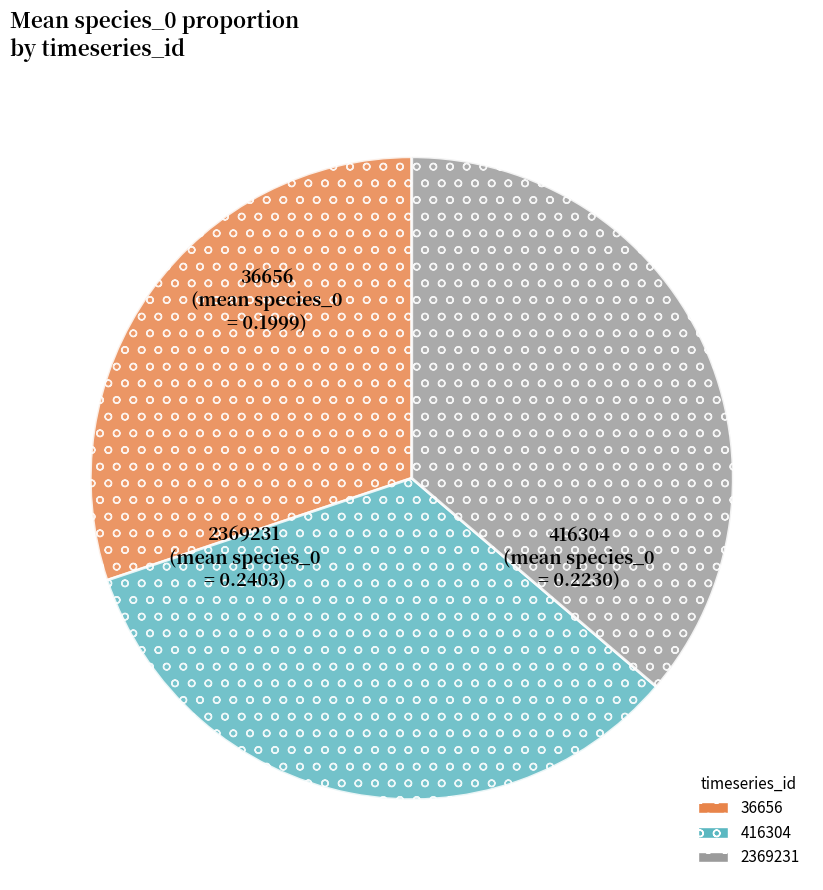

Is it true that 2369231 is 44% of the pie?

False